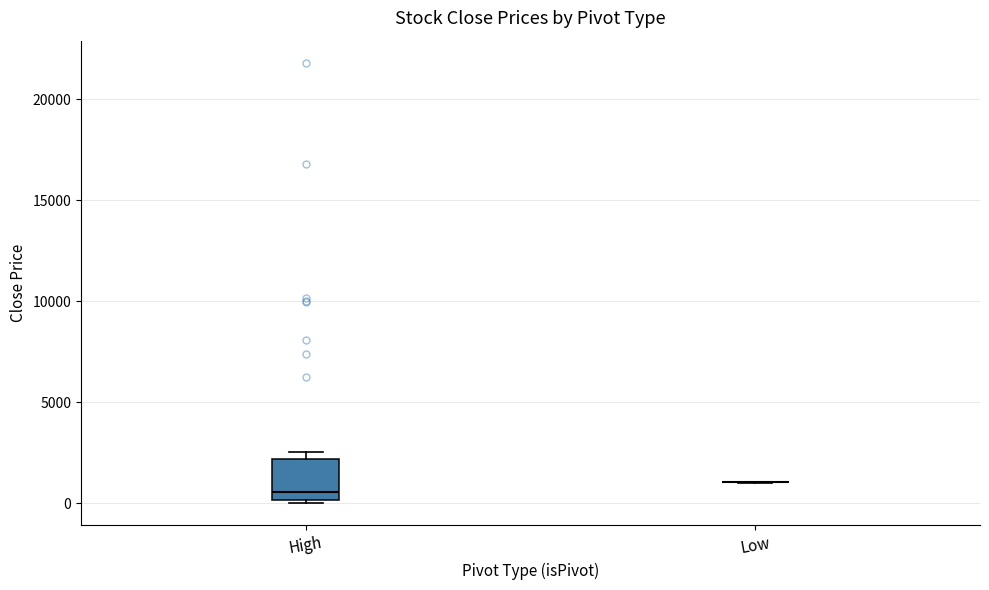

Which box is the tallest, from its lower edge to its upper edge?

High